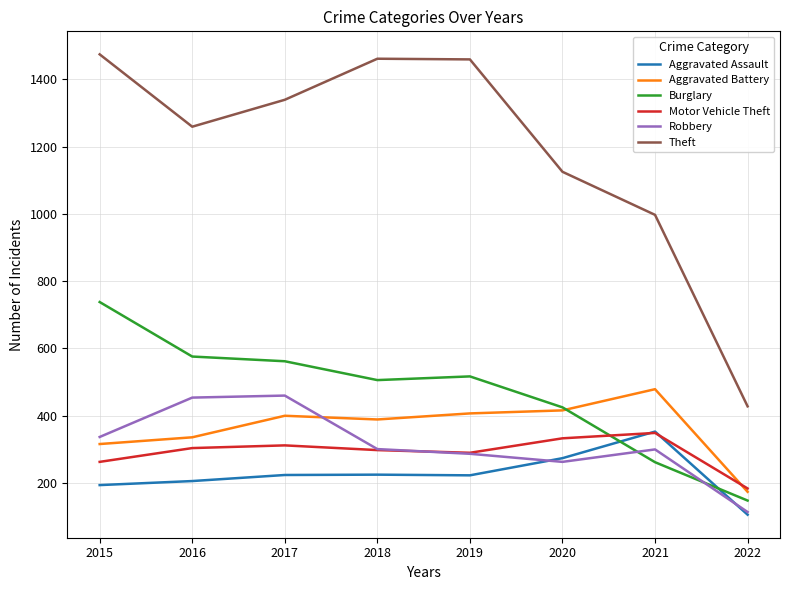

Which series has the largest total across all categories?

Theft